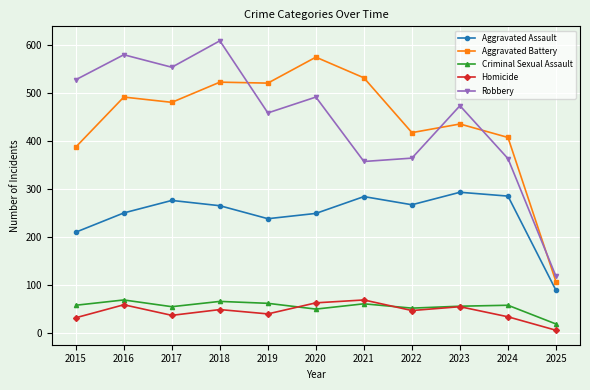

The Aggravated Battery series shows 772 at 2023. True or false?

False